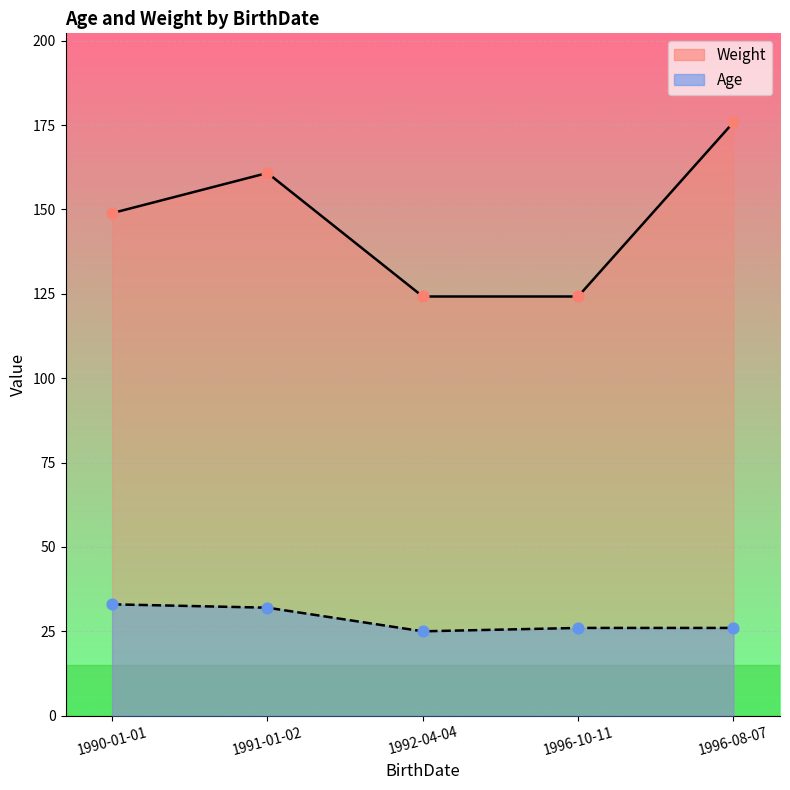

What are all the series names shown in the legend?

Weight, Age